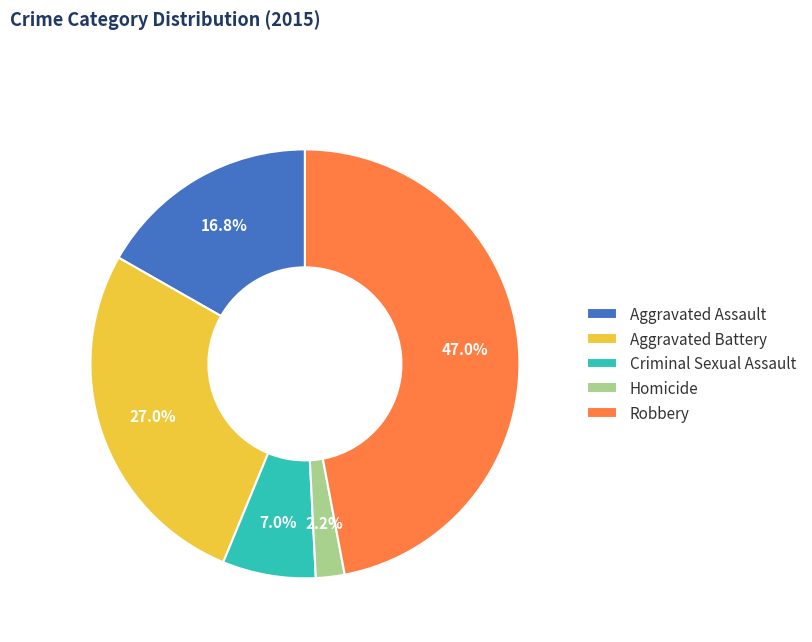

To the nearest percent, what is the average slice percentage?

20%